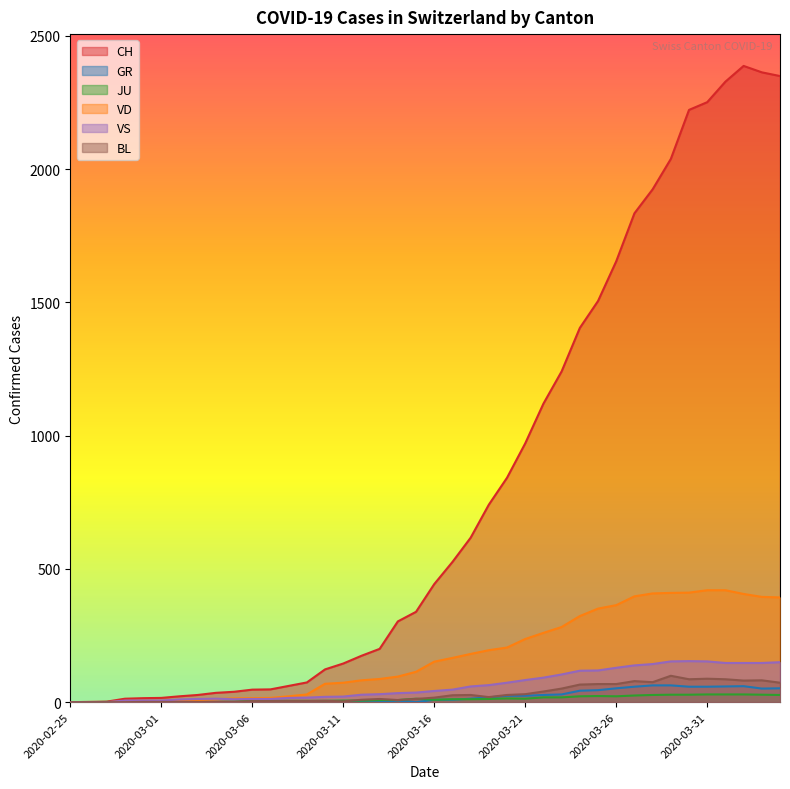

True or false: BL has more than 2 points higher than both neighbors.

True